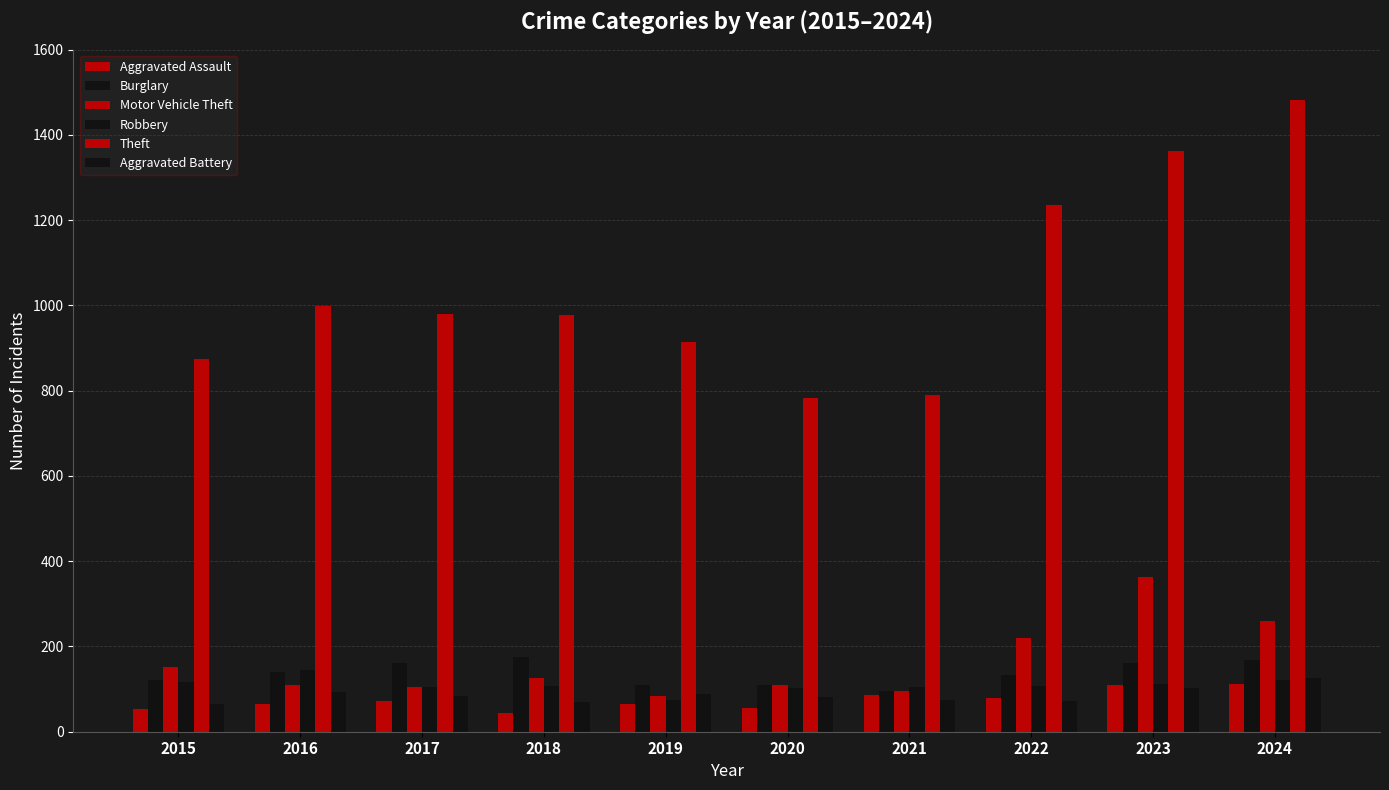

How many bars are there in each group?

6